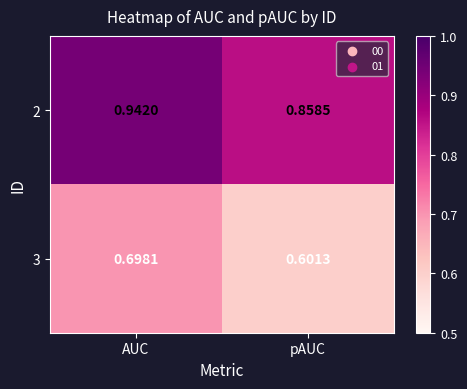

At which category does the chart reach its peak across all series?

AUC